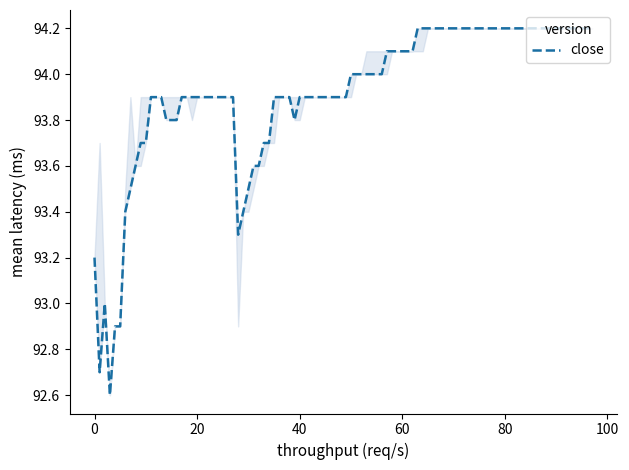

What is the difference between the maximum and minimum values?

1.6